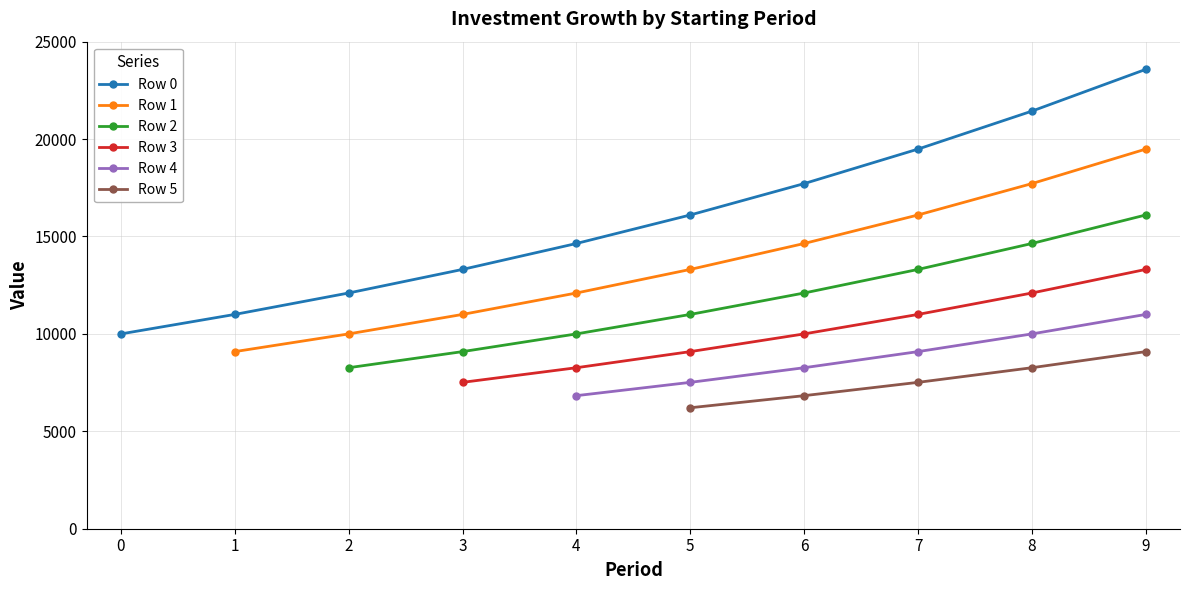

Reading left to right, list all the values displayed in this chart.

Row 0: 0=10000.0	1=11000.0	2=12100.0	3=13310.0	4=14641.0	5=16105.1	6=17715.6	7=19487.2	8=21435.9	9=23579.5
Row 1: 0=0.0	1=9090.9	2=10000.0	3=11000.0	4=12100.0	5=13310.0	6=14641.0	7=16105.1	8=17715.6	9=19487.2
Row 2: 0=0.0	1=0.0	2=8264.5	3=9090.9	4=10000.0	5=11000.0	6=12100.0	7=13310.0	8=14641.0	9=16105.1
Row 3: 0=0.0	1=0.0	2=0.0	3=7513.1	4=8264.5	5=9090.9	6=10000.0	7=11000.0	8=12100.0	9=13310.0
Row 4: 0=0.0	1=0.0	2=0.0	3=0.0	4=6830.1	5=7513.1	6=8264.5	7=9090.9	8=10000.0	9=11000.0
Row 5: 0=0.0	1=0.0	2=0.0	3=0.0	4=0.0	5=6209.2	6=6830.1	7=7513.1	8=8264.5	9=9090.9